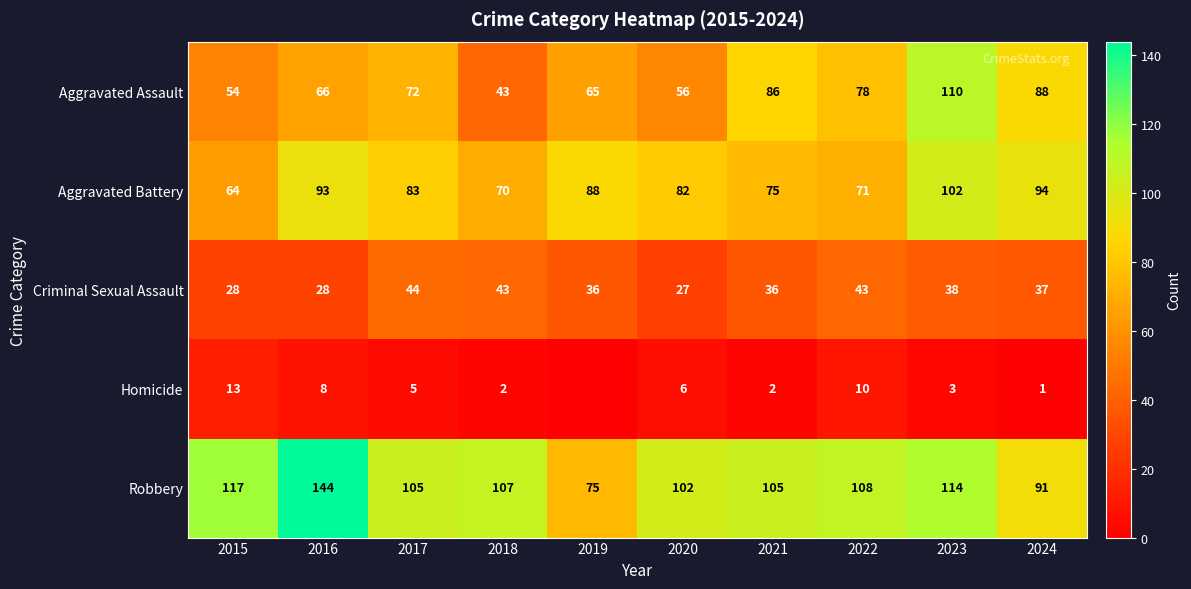

At 2020, list the series in order from largest to smallest.

Robbery, Aggravated Battery, Aggravated Assault, Criminal Sexual Assault, Homicide